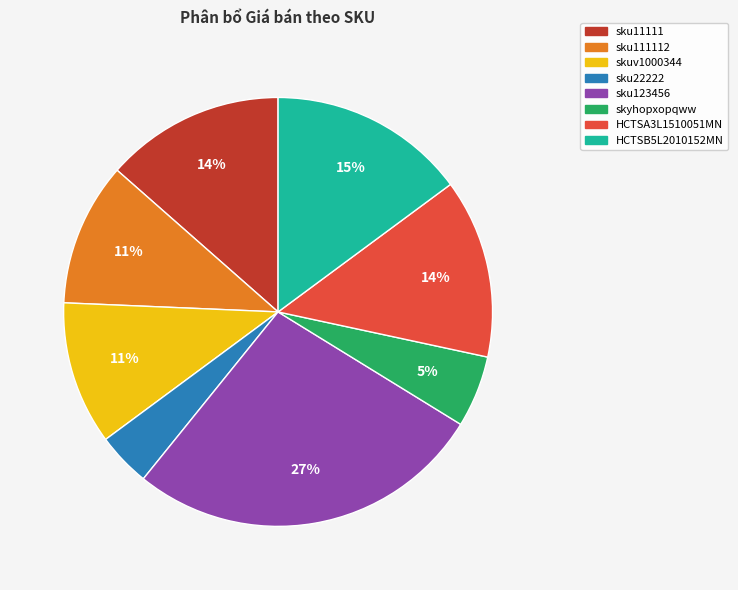

Is there any slice that represents more than half of the pie?

No